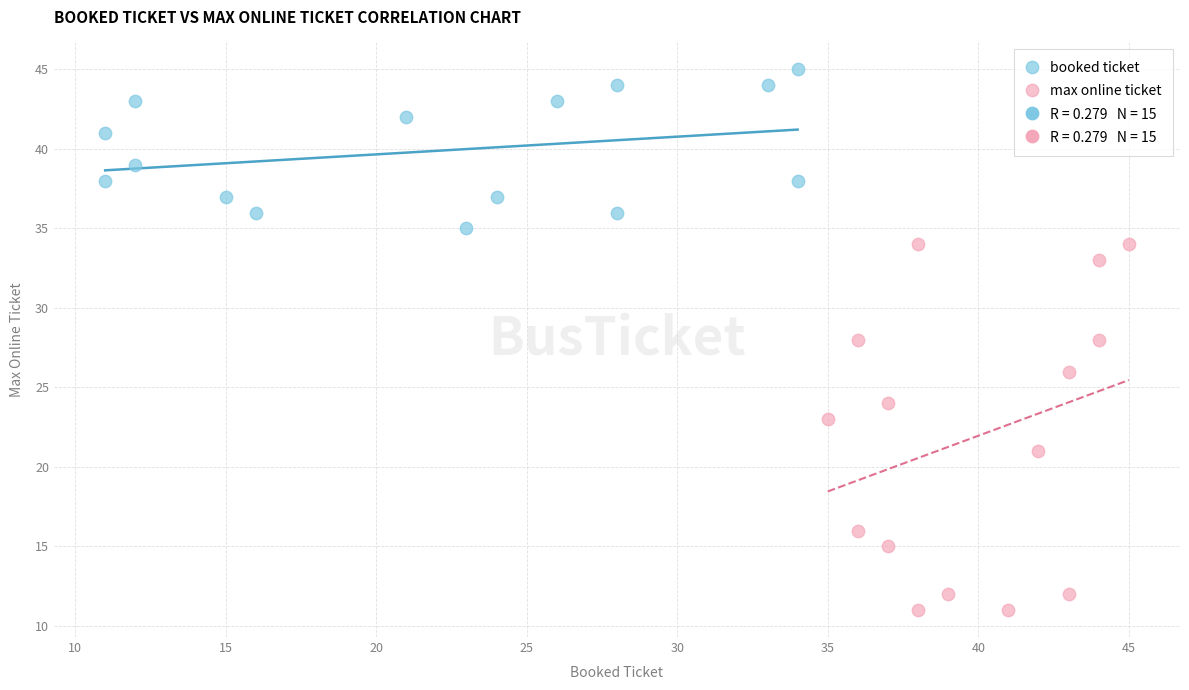

Which series reaches the minimum Y coordinate?

max online ticket